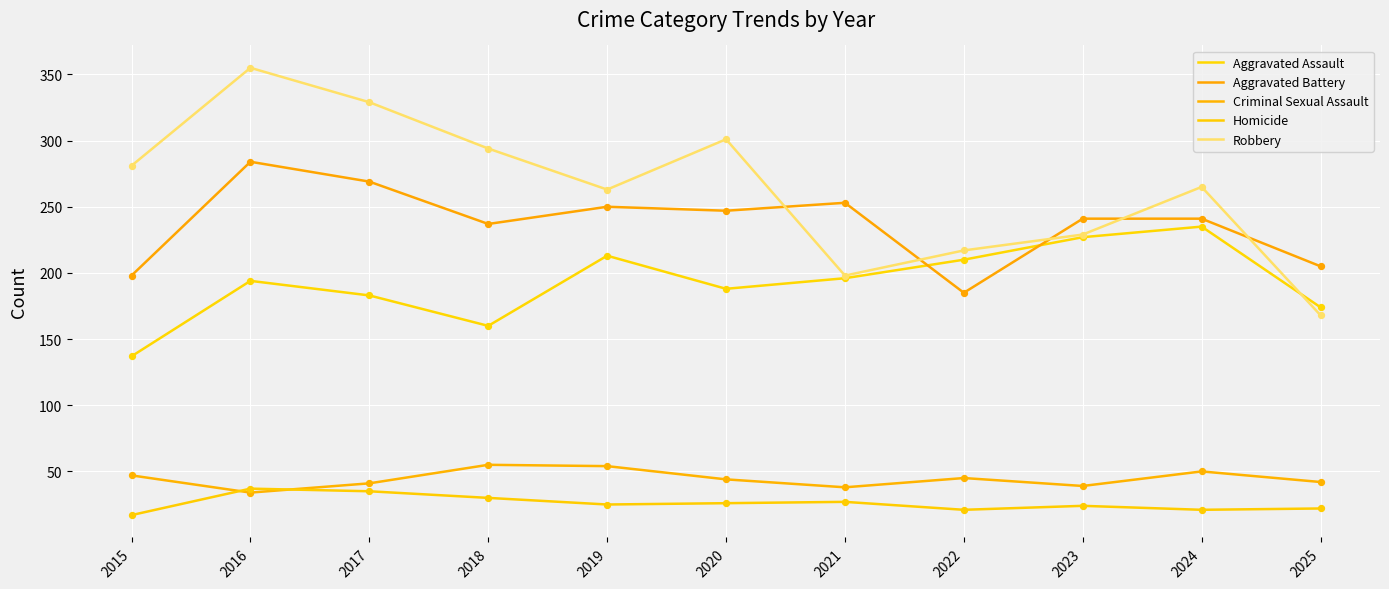

Is the value of Robbery at 2021 greater than the value of Homicide at 2021?

Yes